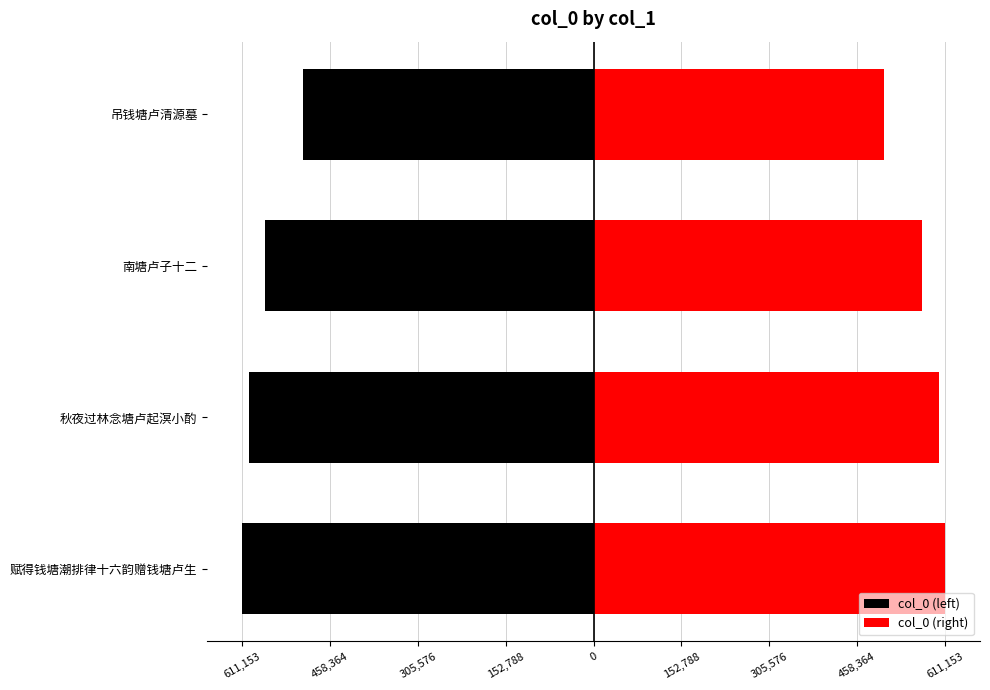

Which series has the largest range (max minus min)?

col_0 (left)